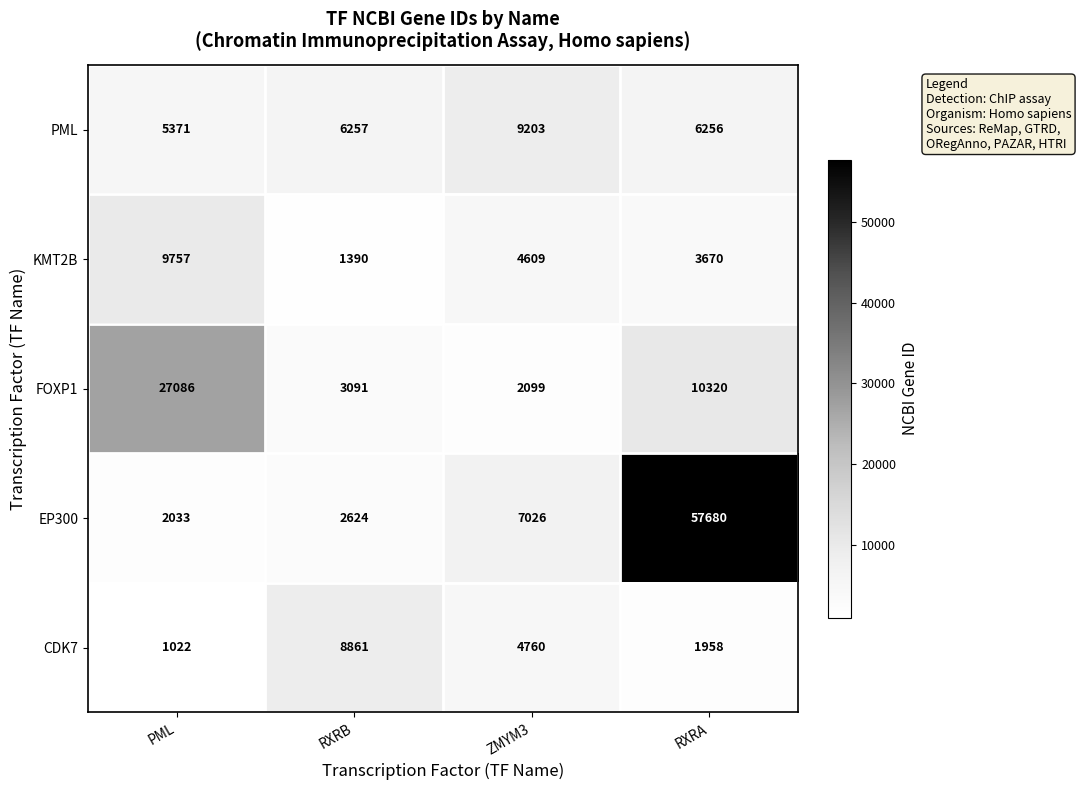

Which series changed the most between RXRB and ZMYM3?

EP300